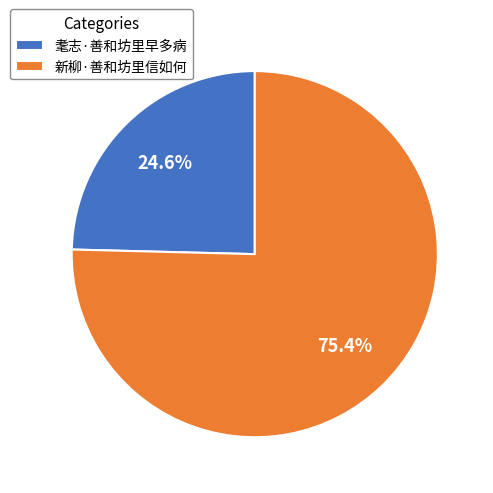

To the nearest percent, what portion does 耄志·善和坊里早多病 represent?

25%